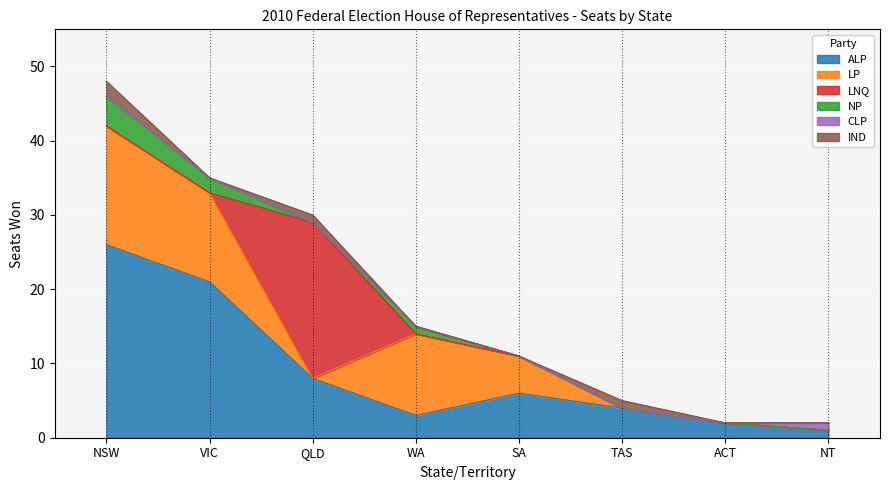

What is the total value across all series at QLD?

30